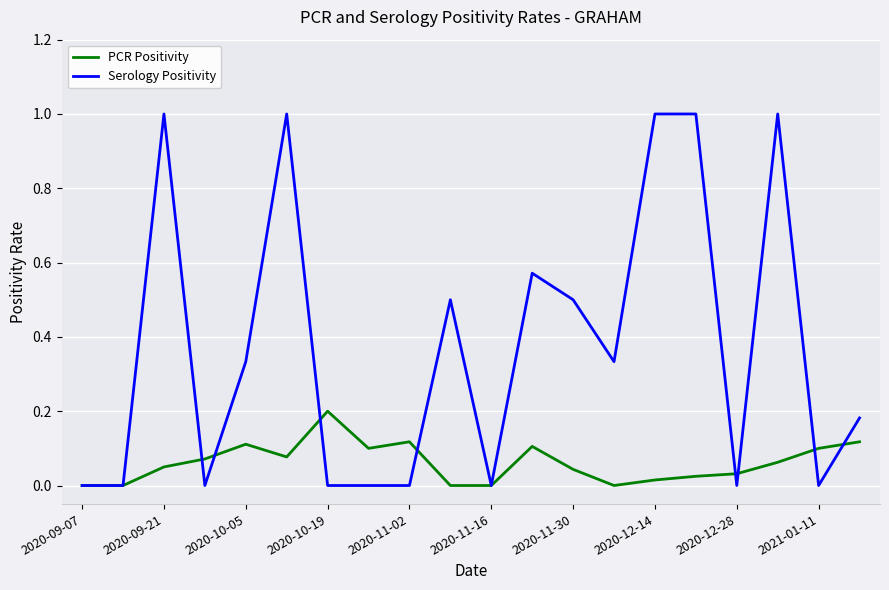

List the series in order of their overall mean, lowest first.

PCR Positivity, Serology Positivity